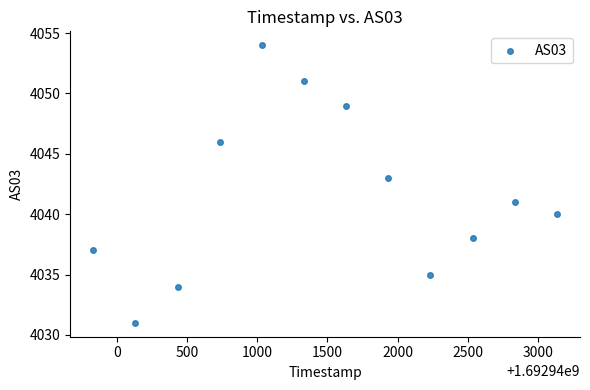

What is the average Y value?

4042